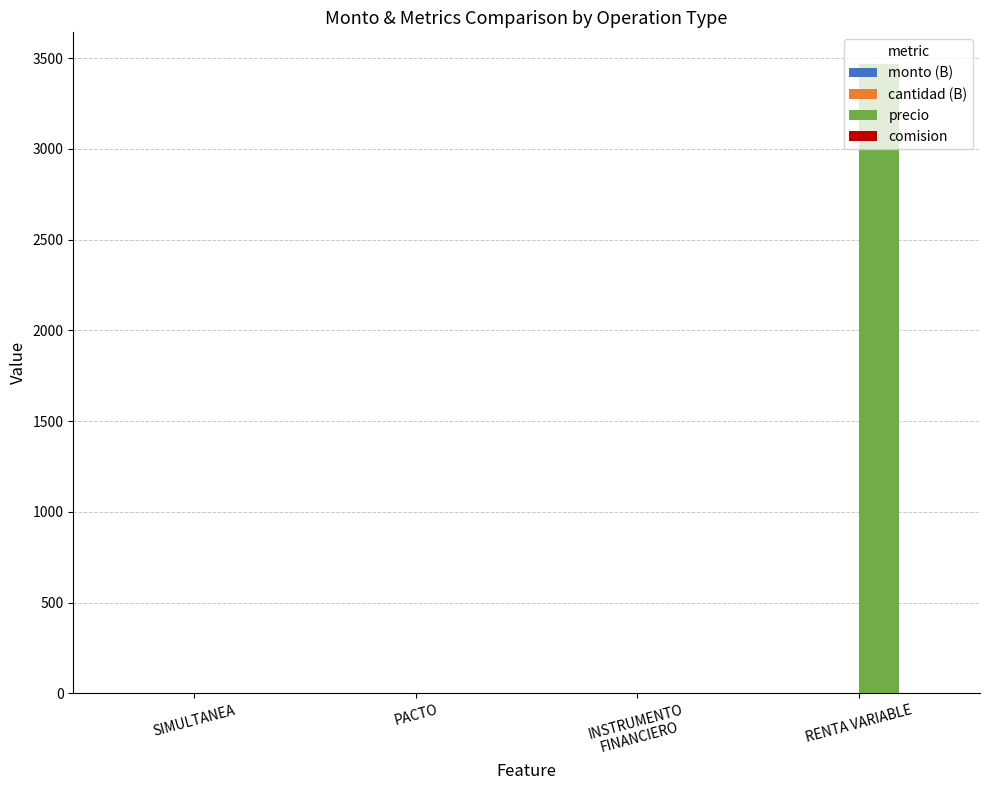

Is it true that precio equals 2199.7 at INSTRUMENTO
FINANCIERO?

False